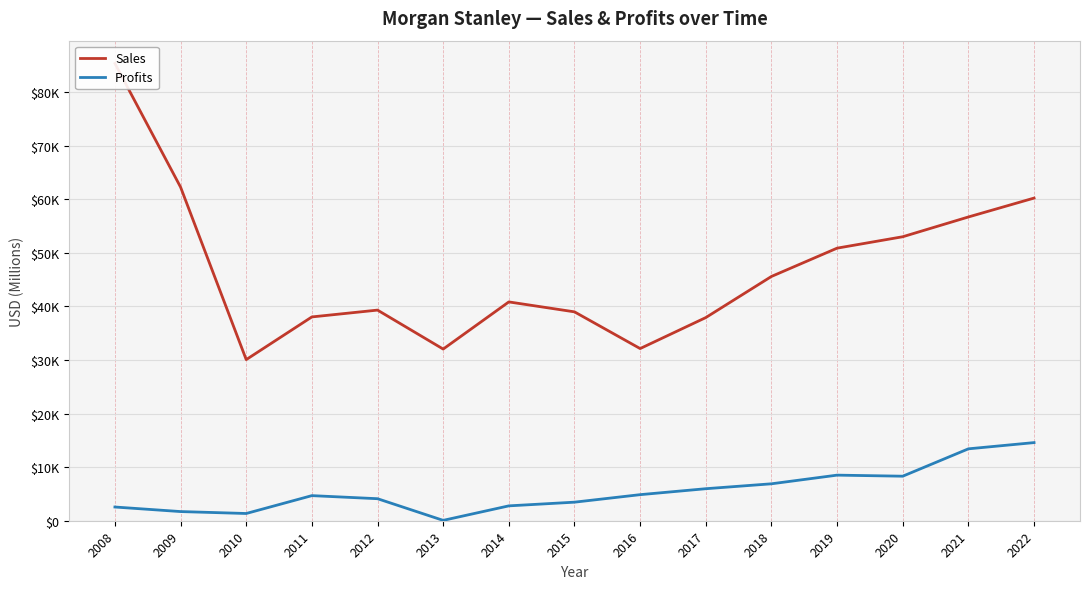

True or false: Sales and Profits cross at least once.

False